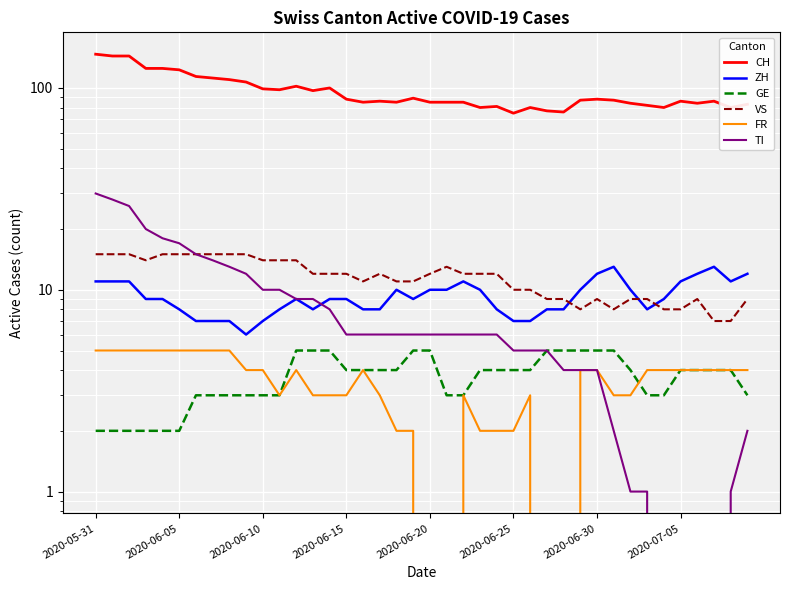

True or false: TI and FR intersect in this chart.

False